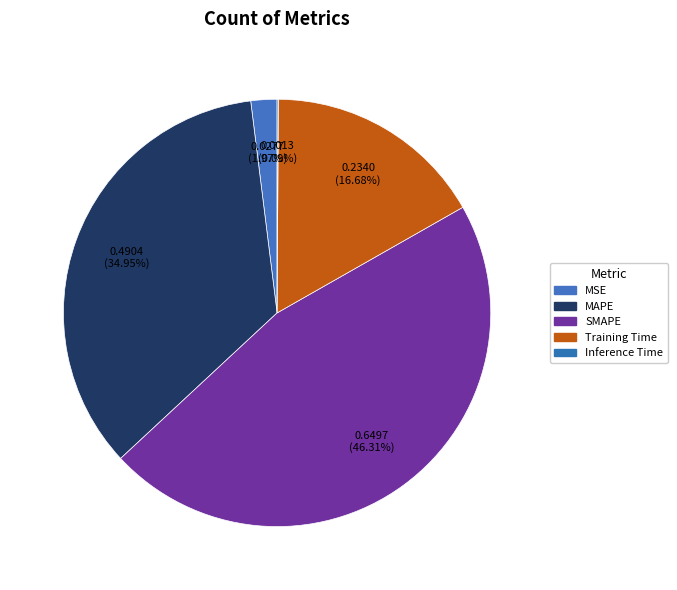

What is the smallest slice in the pie chart?

Inference Time